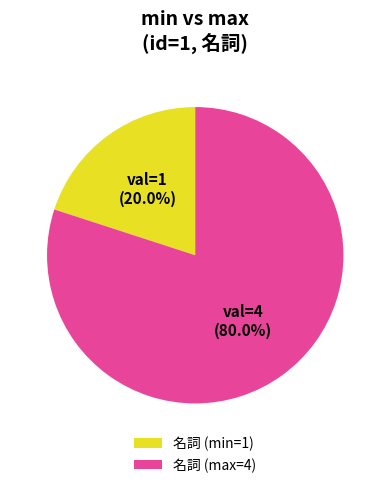

Which slice represents more than half of the pie?

名詞 (max=4)